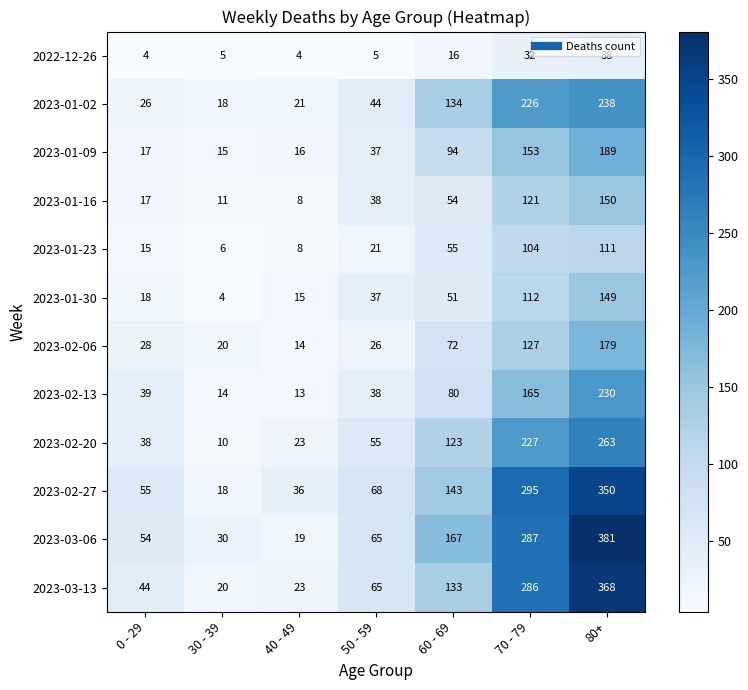

What is the maximum value shown in the chart?

381